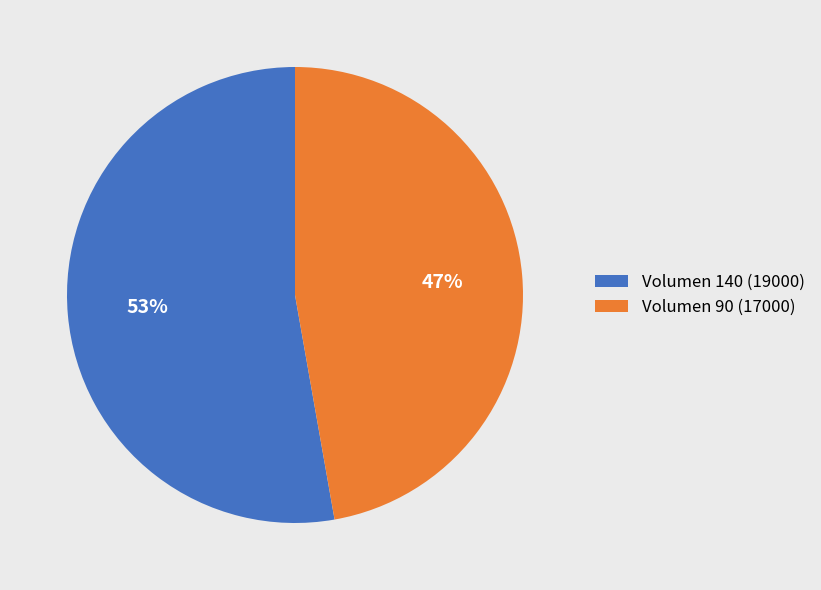

Is the sum of Volumen 90 (17000) and Volumen 140 (19000) greater than half?

Yes